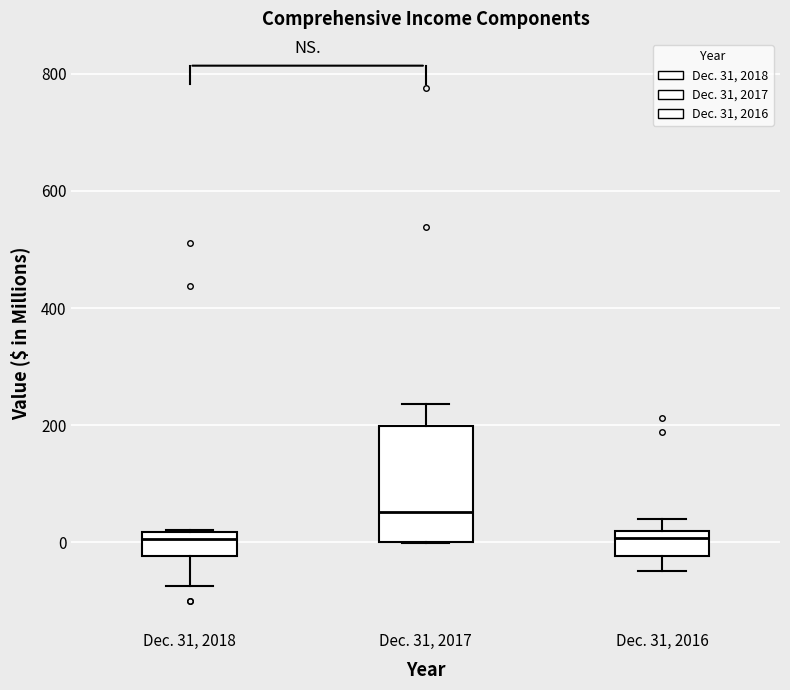

Reading left to right, read every box against the y-axis: the position of its median line, the range the box covers, and the ends of its whiskers. The values are not printed on the chart, so give them approximately, as read against the axis.

Dec. 31, 2018: median 0, box -20 to 20, whiskers -80 to 20
Dec. 31, 2017: median 60, box 0 to 200, whiskers 0 to 240
Dec. 31, 2016: median 0, box -20 to 20, whiskers -40 to 40